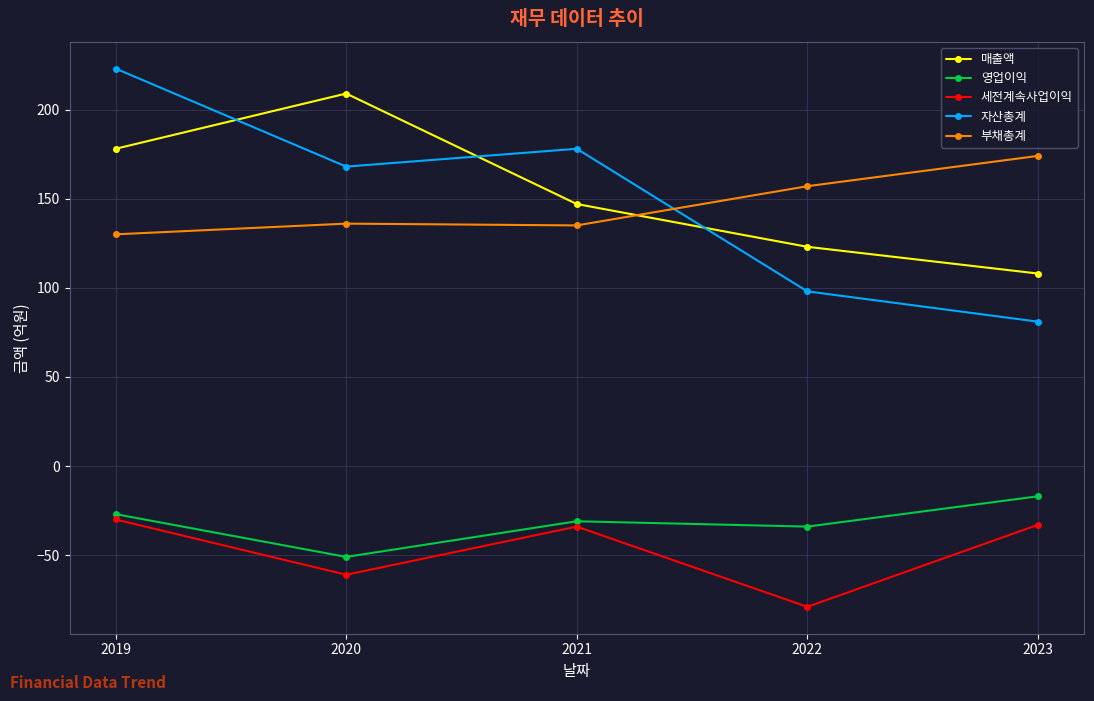

What is the total value across all series at 2023?

313